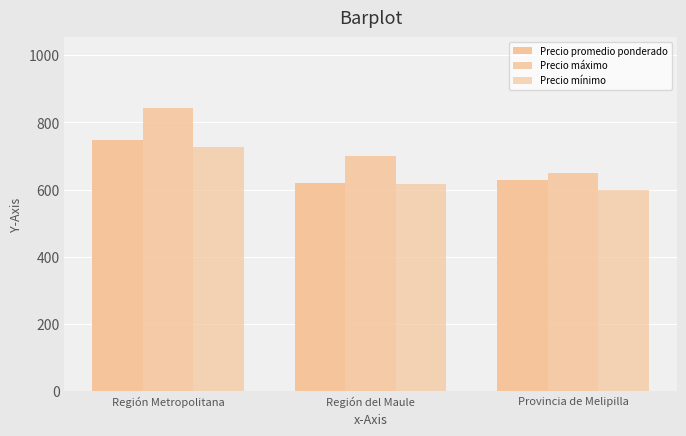

What position from the right is Provincia de Melipilla?

1